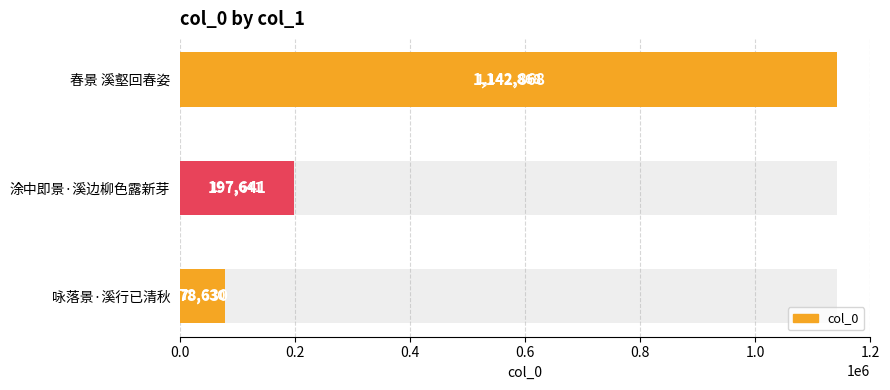

What is the ratio of the value at 咏落景·溪行已清秋 to the value at 春景 溪壑回春姿?

0.1